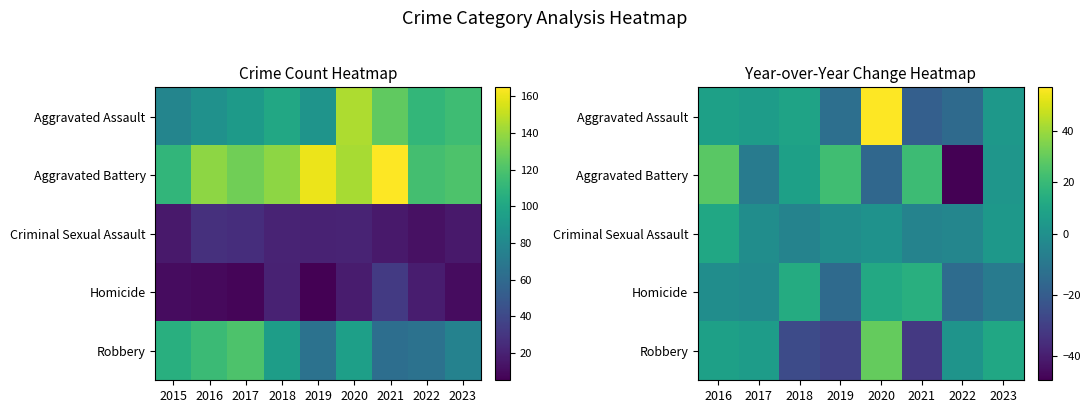

Rank the series by their maximum value, from lowest to highest.

Criminal Sexual Assault, Homicide, Aggravated Battery, Robbery, Aggravated Assault